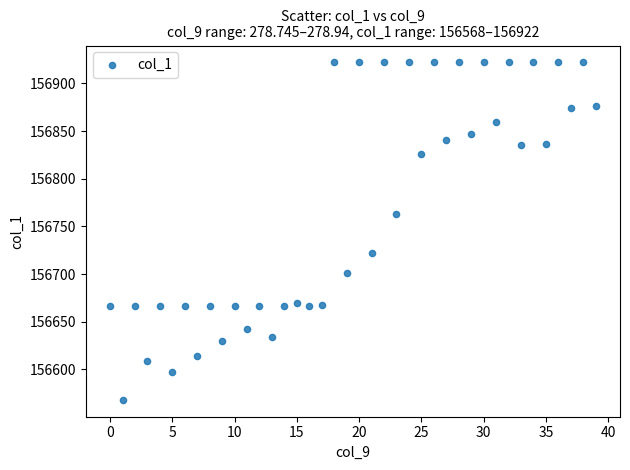

What Y value in the scatter plot is closest to 156745?

156763